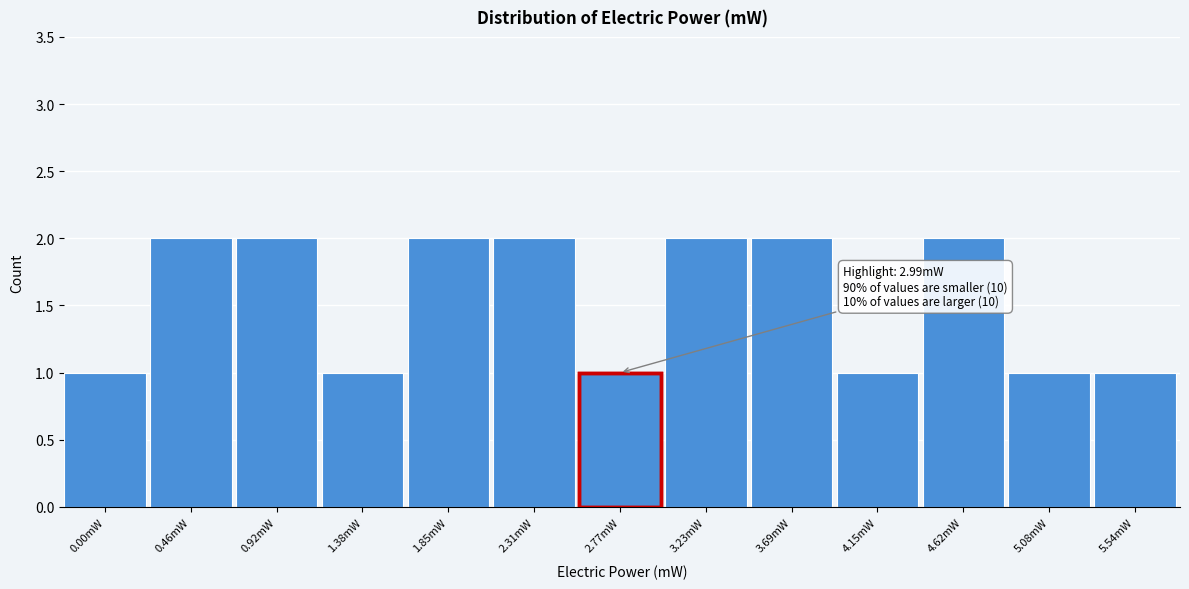

Reading left to right, list all the values displayed in this chart.

0.00mW=1	0.46mW=2	0.92mW=2	1.38mW=1	1.85mW=2	2.31mW=2	2.77mW=1	3.23mW=2	3.69mW=2	4.15mW=1	4.62mW=2	5.08mW=1	5.54mW=1